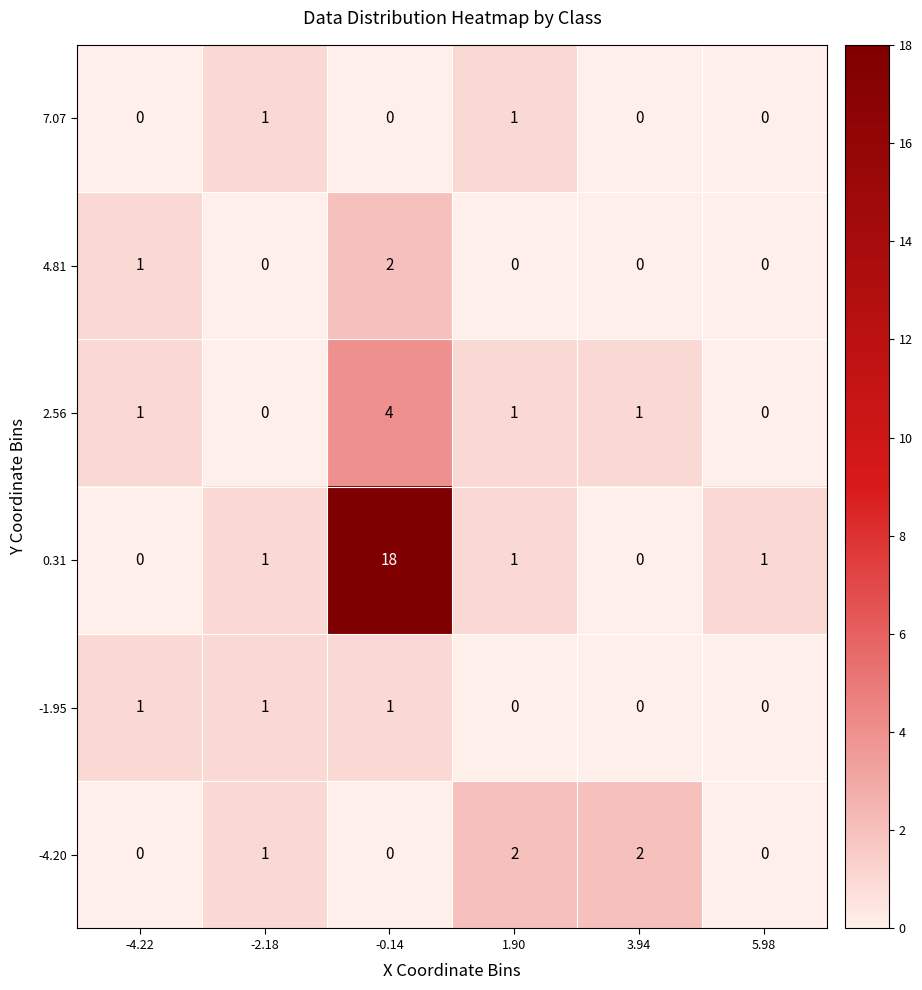

Count the 4.81 values in the range 0 to 1.

5